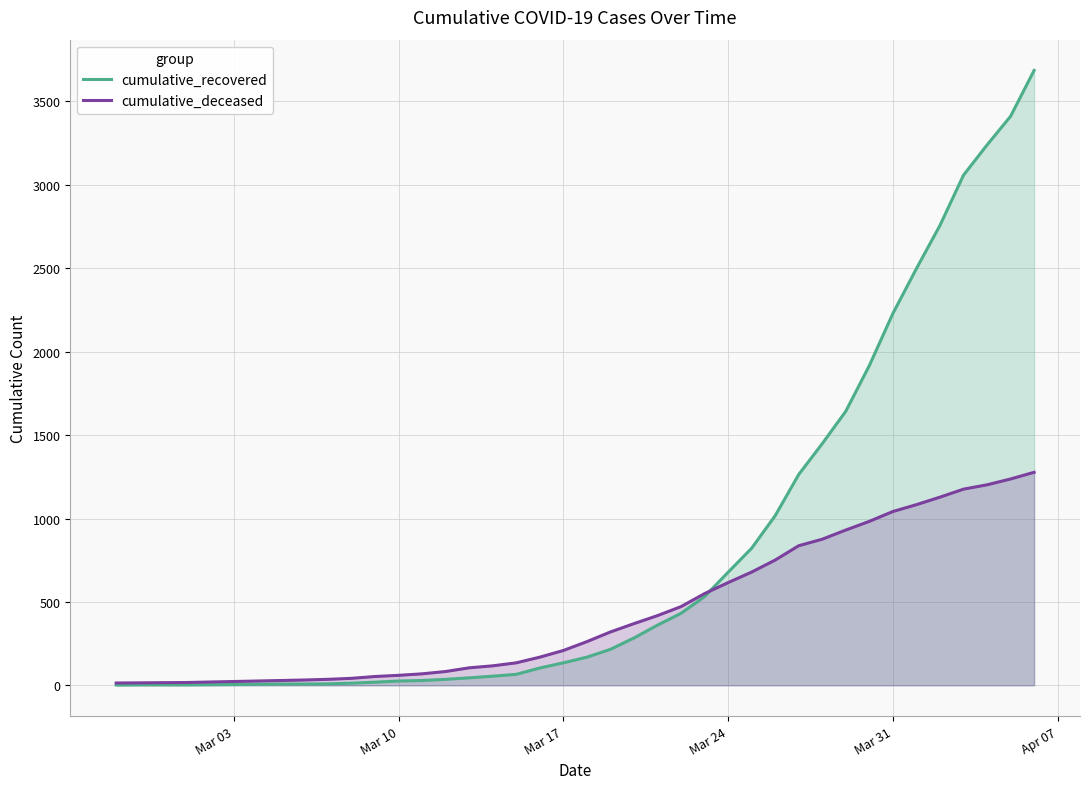

Which series has the widest spread of values?

cumulative_recovered